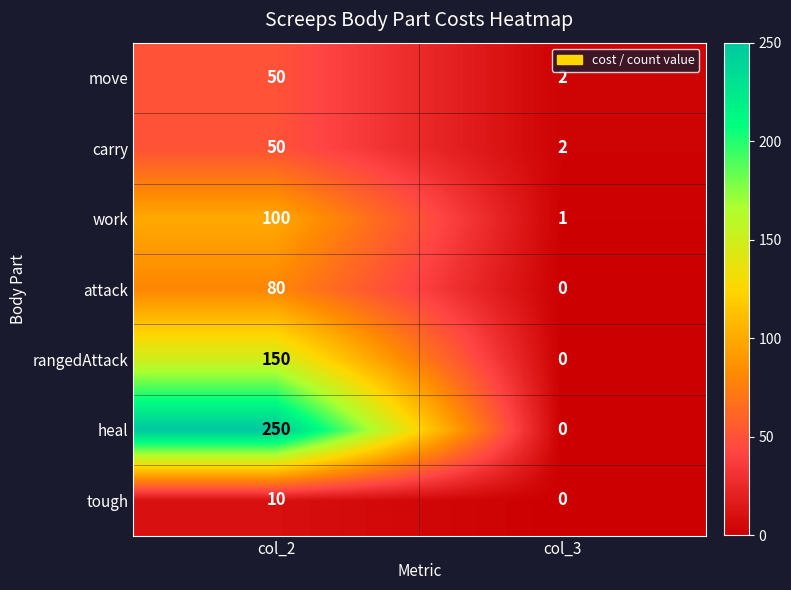

How many series are shown in this chart?

7